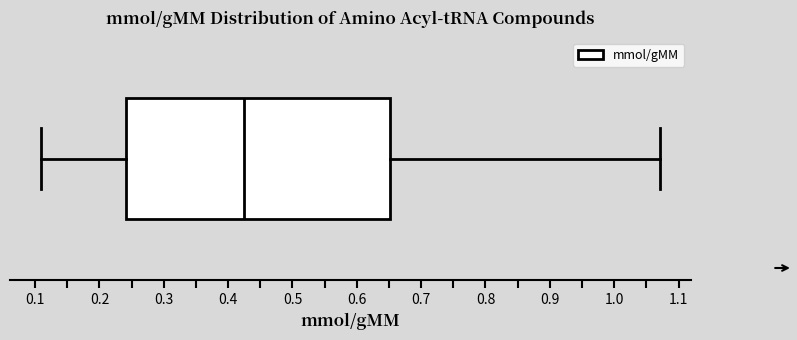

Read this box plot against the x-axis: the position of the median line, the range covered by the box, and the ends of both whiskers. The values are not printed on the chart, so give them approximately, as read against the axis.

median 0.42, box 0.24 to 0.65, whiskers 0.11 to 1.07